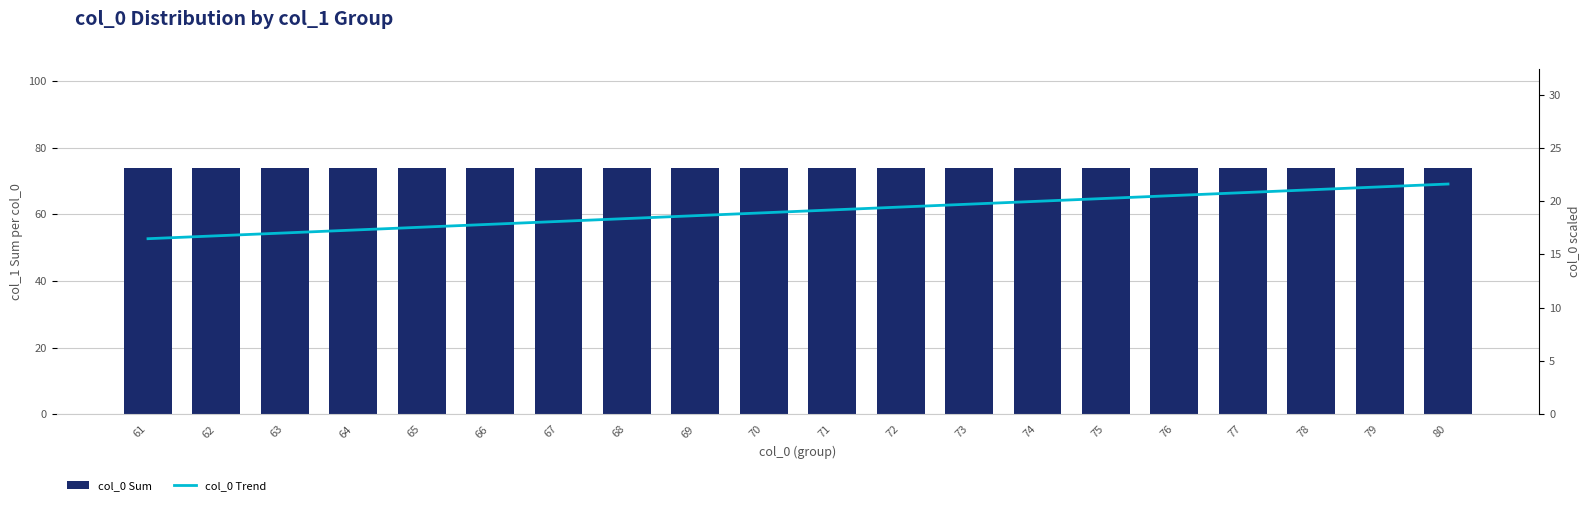

Which series changed the most between 64 and 68?

col_0 Trend